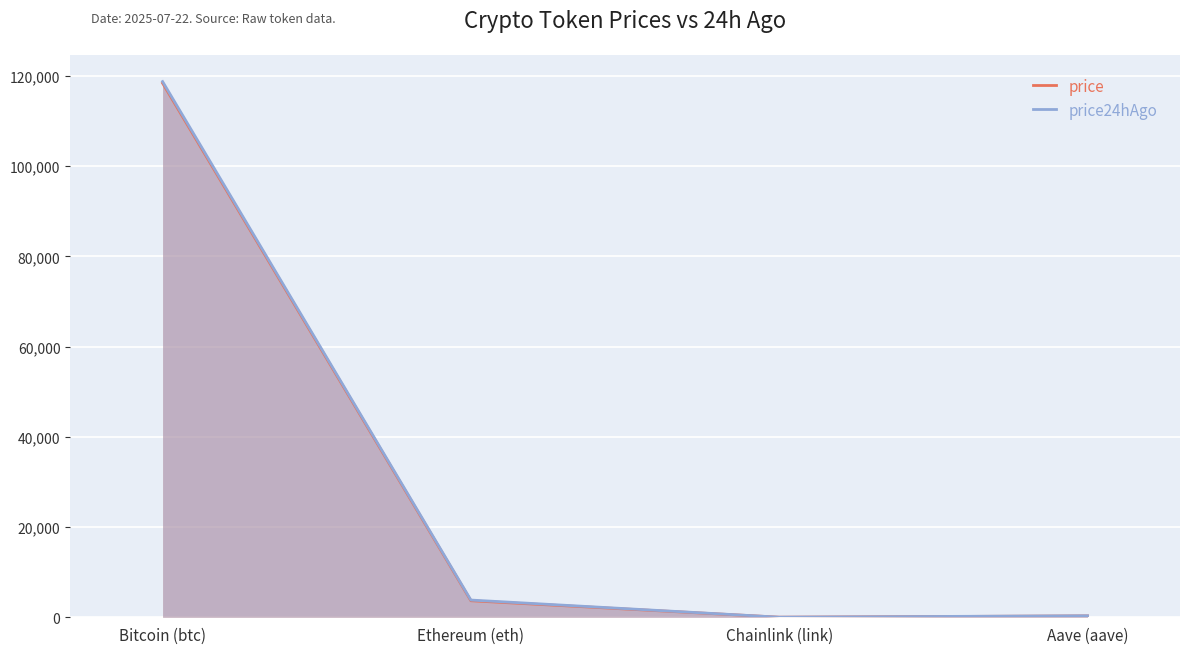

Does the chart display data point markers on the line(s)?

No